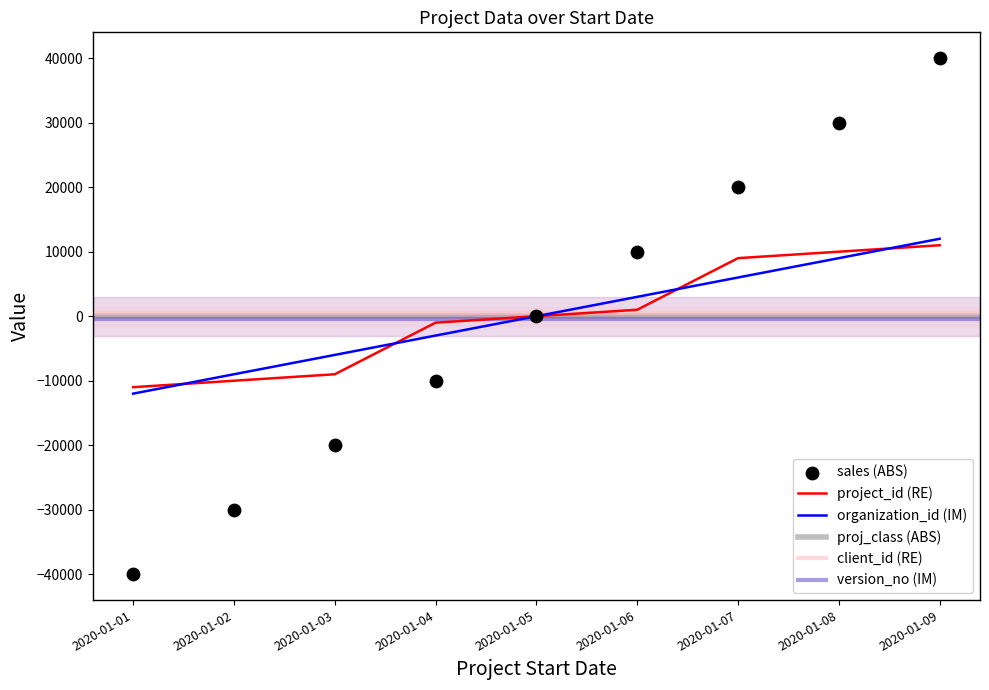

At how many categories does at least one series exceed 6093?

4